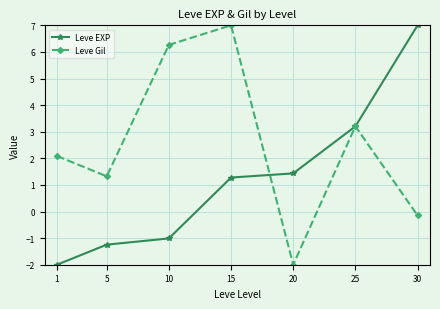

What is the difference between the maximum and minimum values in the Leve Gil series?

9.0